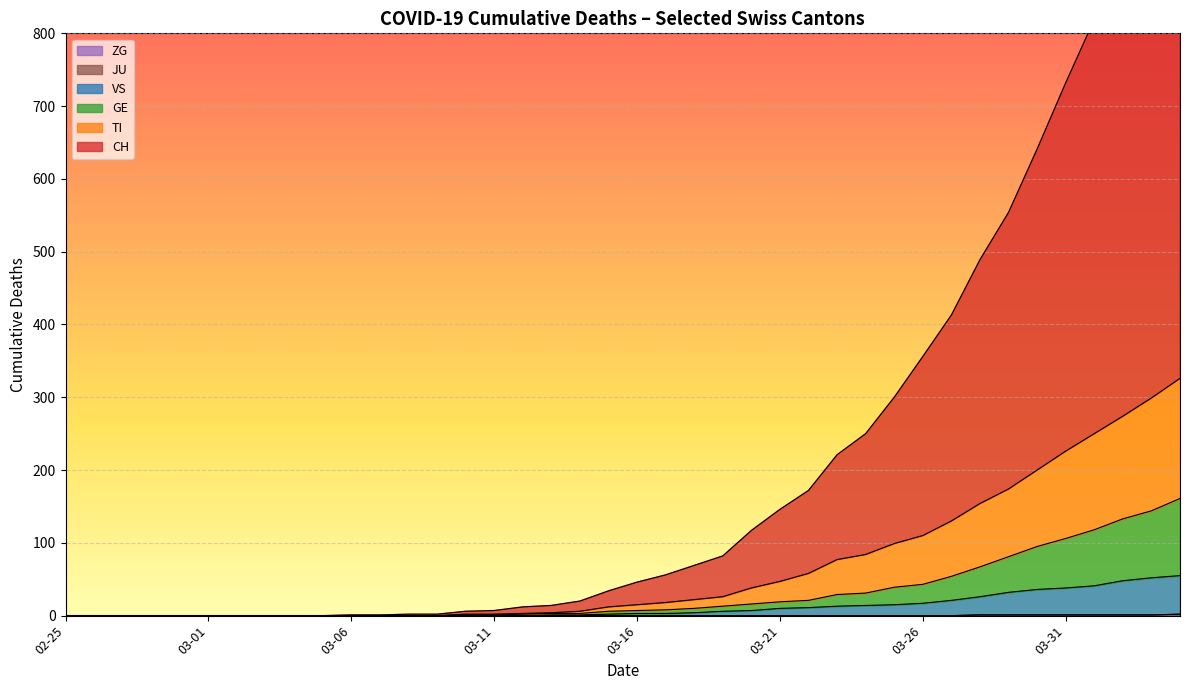

At which label does TI reach its minimum?

02-25